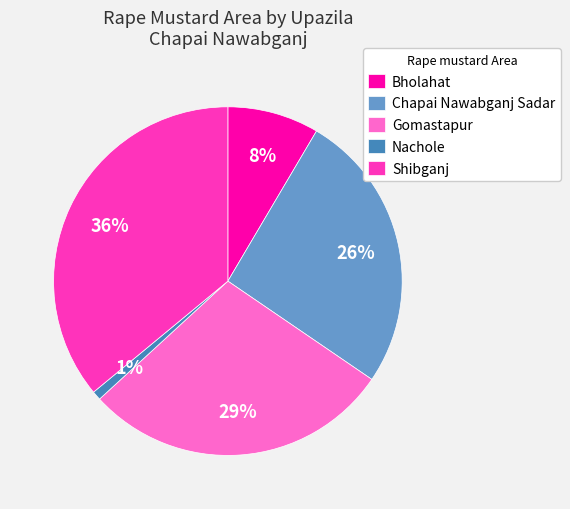

True or false: Bholahat accounts for 8% of the total.

True